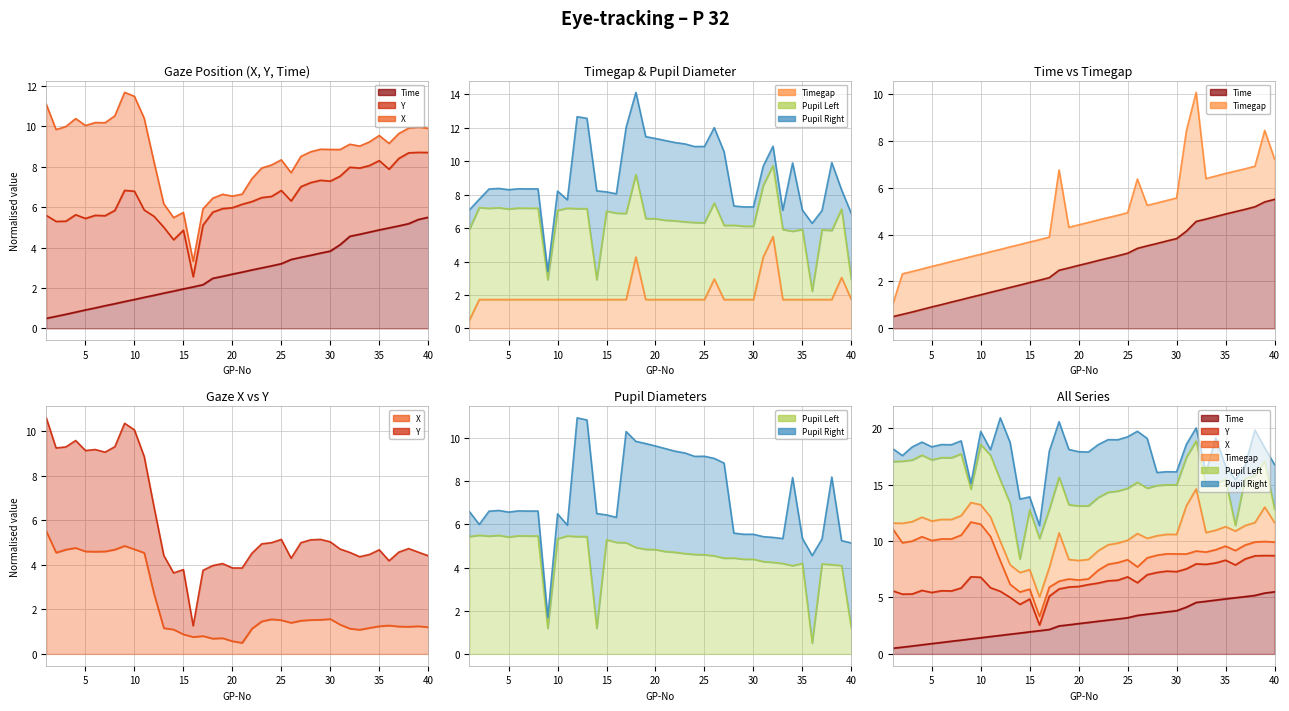

Is it true that Pupil Left equals 4.6 at 24?

True